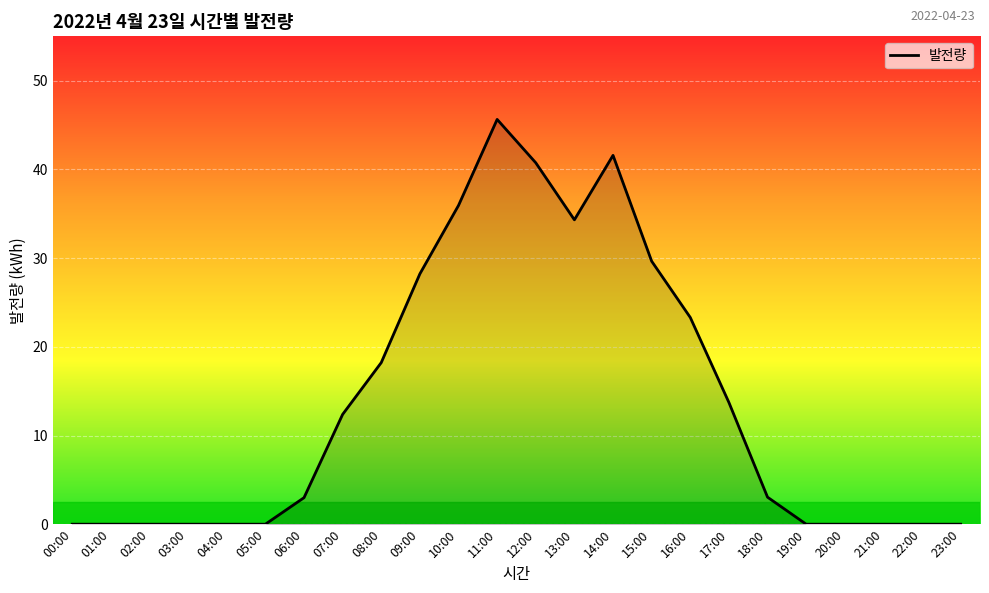

Is it true that the value at 22:00 is 0.0?

True